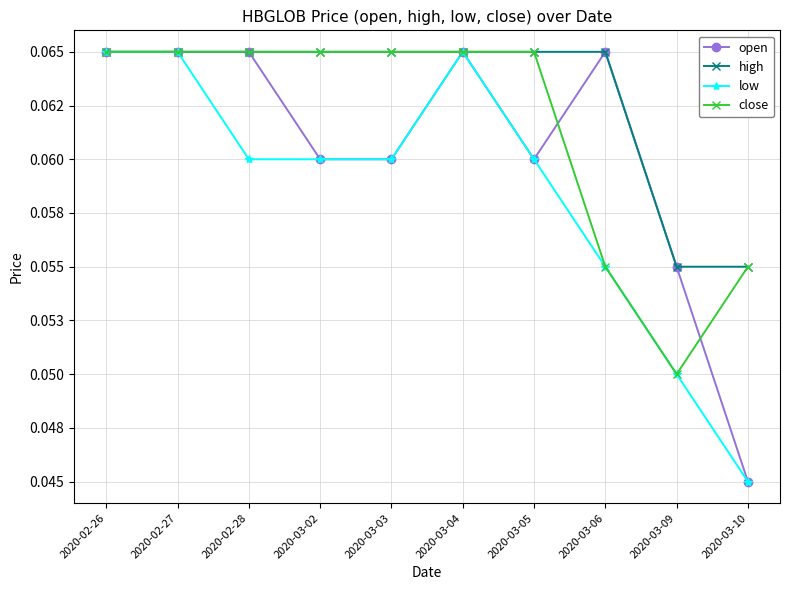

At which category does low reach its first local peak?

2020-03-04